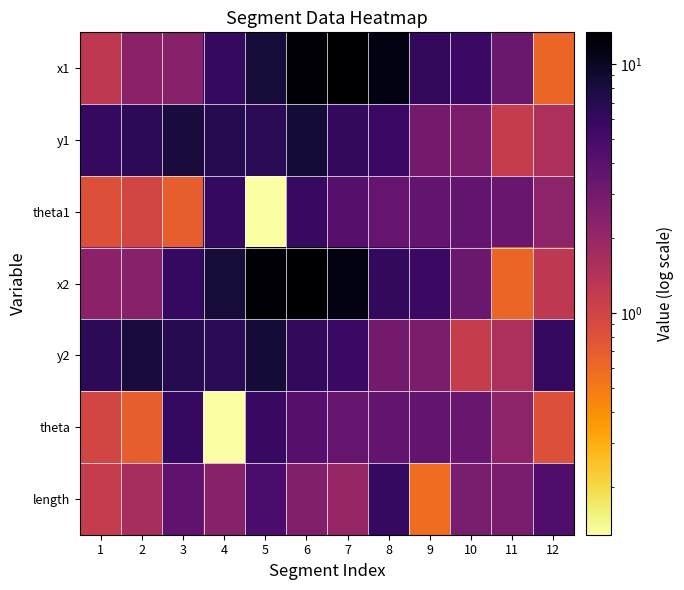

Reading right to left, transcribe all the data shown in this chart.

x1: 12=0.6	11=3.4	10=5.7	9=6.2	8=11.5	7=13.4	6=12.6	5=8.4	4=6.0	3=2.4	2=2.3	1=1.3
y1: 12=1.6	11=1.1	10=2.8	9=3.0	8=5.7	7=6.2	6=8.5	5=6.6	4=7.1	3=8.1	2=6.5	1=6.1
theta1: 12=2.2	11=3.4	10=3.7	9=3.6	8=3.5	7=4.2	6=5.9	5=0.1	4=6.0	3=0.7	2=1.0	1=0.8
x2: 12=1.3	11=0.6	10=3.4	9=5.7	8=6.2	7=11.5	6=13.4	5=12.6	4=8.4	3=6.0	2=2.4	1=2.3
y2: 12=6.1	11=1.6	10=1.1	9=2.8	8=3.0	7=5.7	6=6.2	5=8.5	4=6.6	3=7.1	2=8.1	1=6.5
theta: 12=0.8	11=2.2	10=3.4	9=3.7	8=3.6	7=3.5	6=4.2	5=5.9	4=0.1	3=6.0	2=0.7	1=1.0
length: 12=4.6	11=2.8	10=2.9	9=0.6	8=5.9	7=2.0	6=2.6	5=4.7	4=2.4	3=3.8	2=1.6	1=1.2